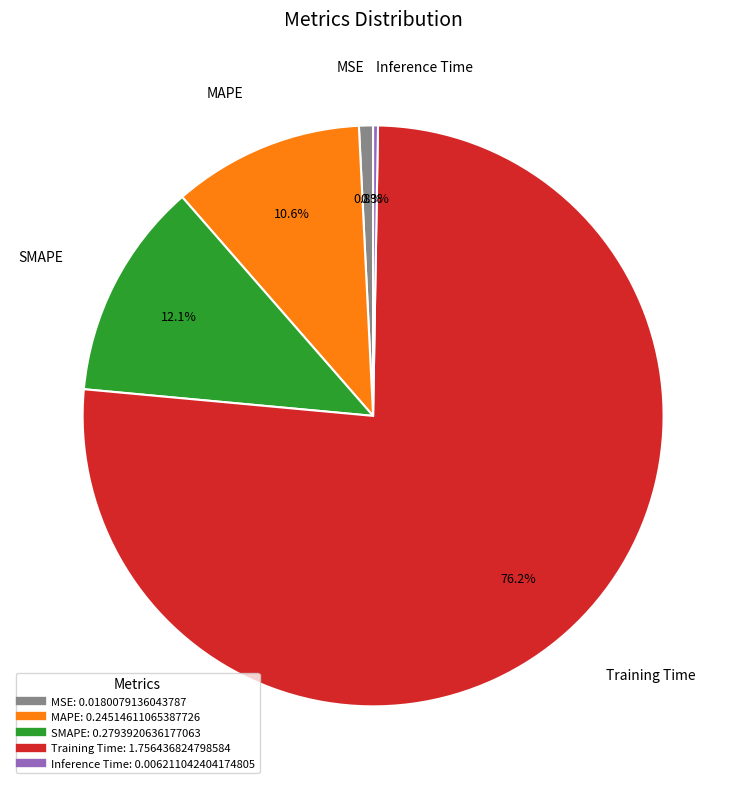

Which slice is the largest?

Training Time